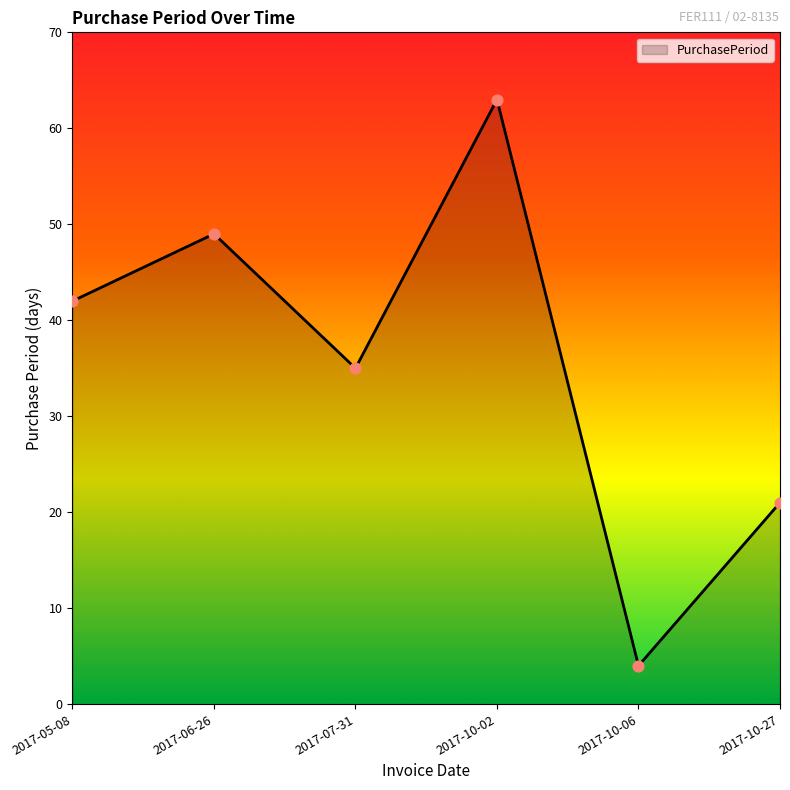

Which has a higher value, 2017-05-08 or 2017-07-31?

2017-05-08